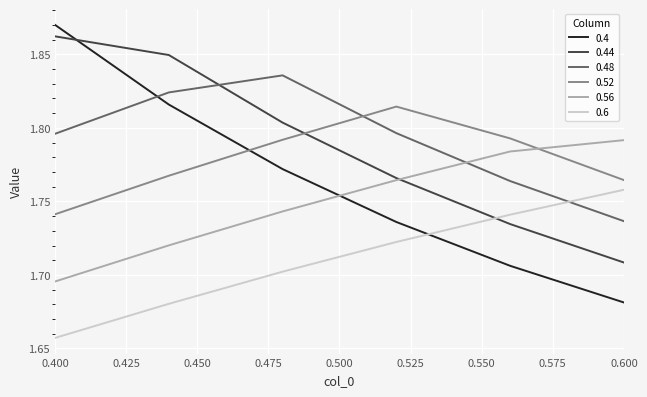

Which series has the widest spread of values?

0.4